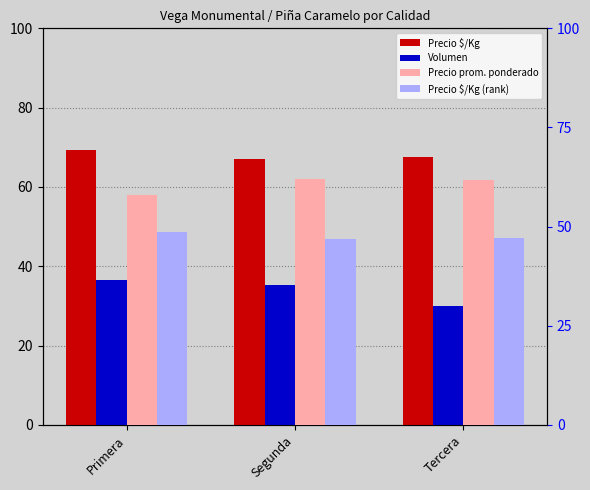

What is the difference between the second highest and minimum values in the Precio prom. ponderado series?

3.8